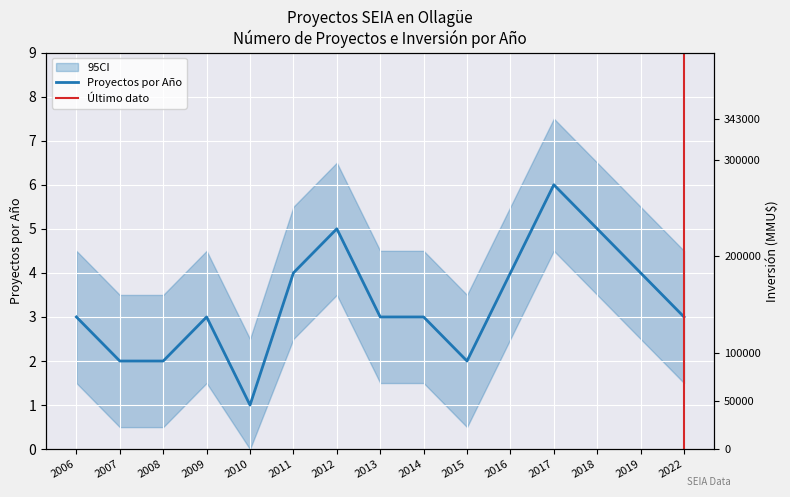

At which category does the chart reach its minimum across all series?

2010